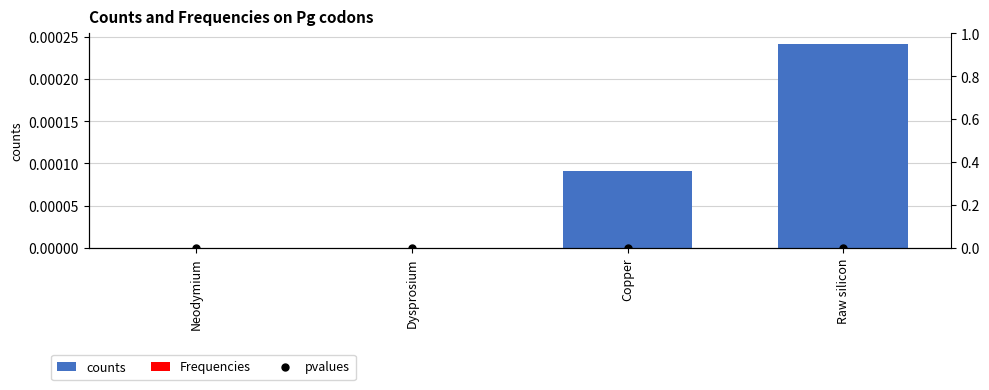

Which series has the largest total across all categories?

counts